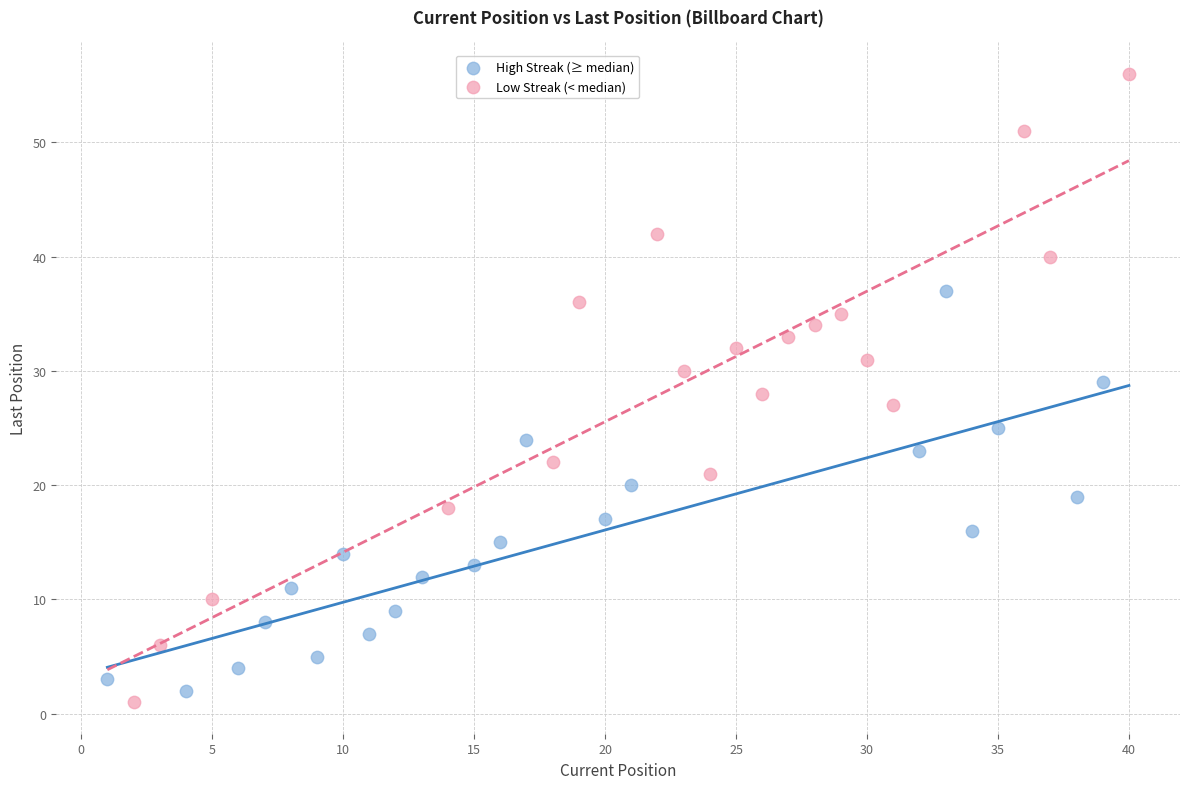

Which series contains the highest Y value?

Low Streak (< median)